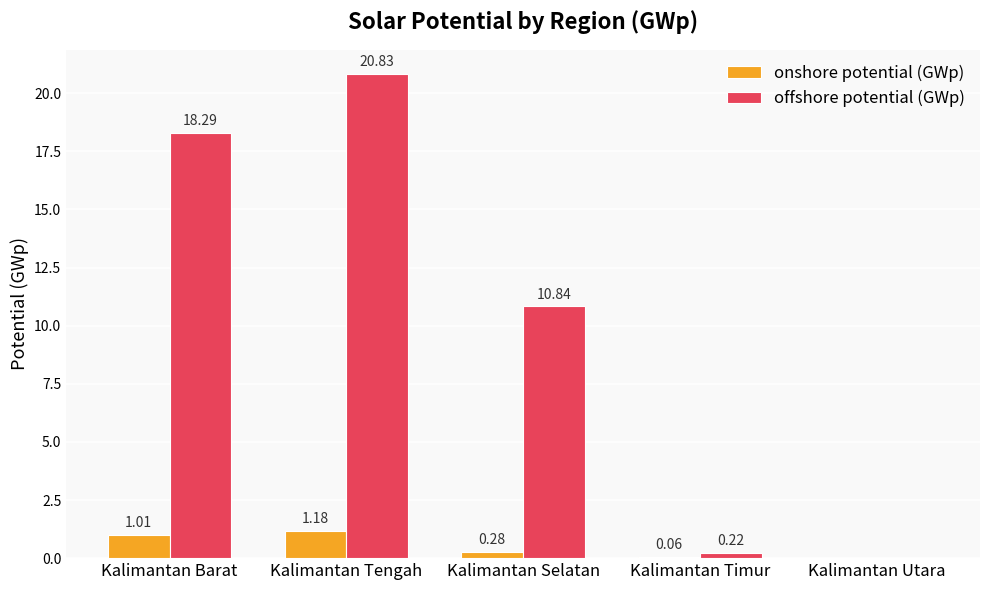

Which series has the largest total across all categories?

offshore potential (GWp)